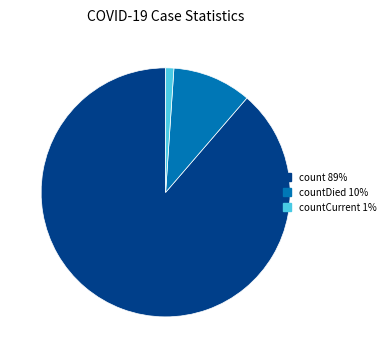

Combined, do countDied 10% and count 89% account for over 50%?

Yes